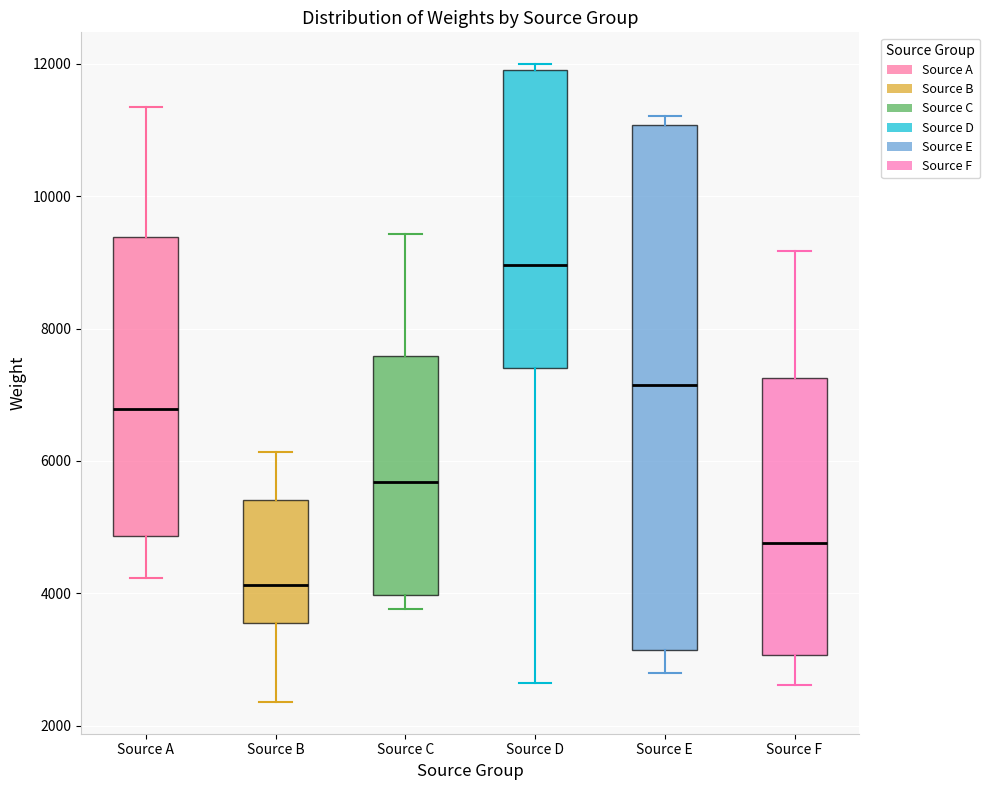

Reading left to right, read every box against the y-axis: the position of its median line, the range the box covers, and the ends of its whiskers. The values are not printed on the chart, so give them approximately, as read against the axis.

Source A: median 6800, box 4800 to 9400, whiskers 4200 to 11400
Source B: median 4200, box 3600 to 5400, whiskers 2400 to 6200
Source C: median 5600, box 4000 to 7600, whiskers 3800 to 9400
Source D: median 9000, box 7400 to 12000, whiskers 2600 to 12000 (just above the box's upper edge)
Source E: median 7200, box 3200 to 11000, whiskers 2800 to 11200
Source F: median 4800, box 3000 to 7200, whiskers 2600 to 9200